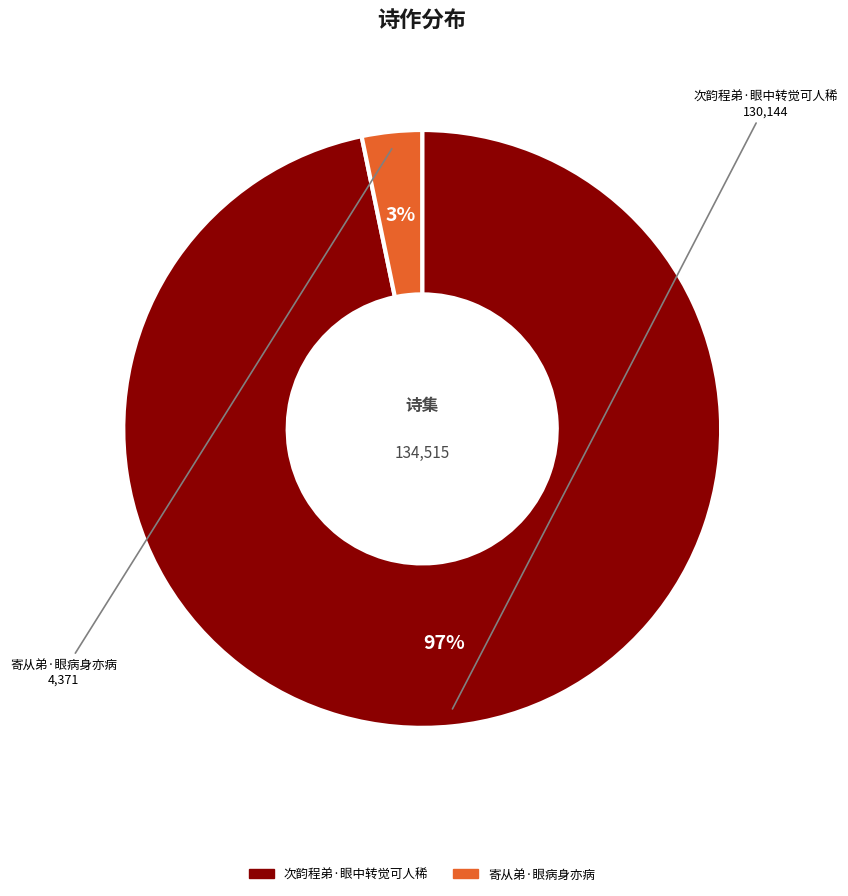

Which category has the smallest portion of the pie?

寄从弟·眼病身亦病